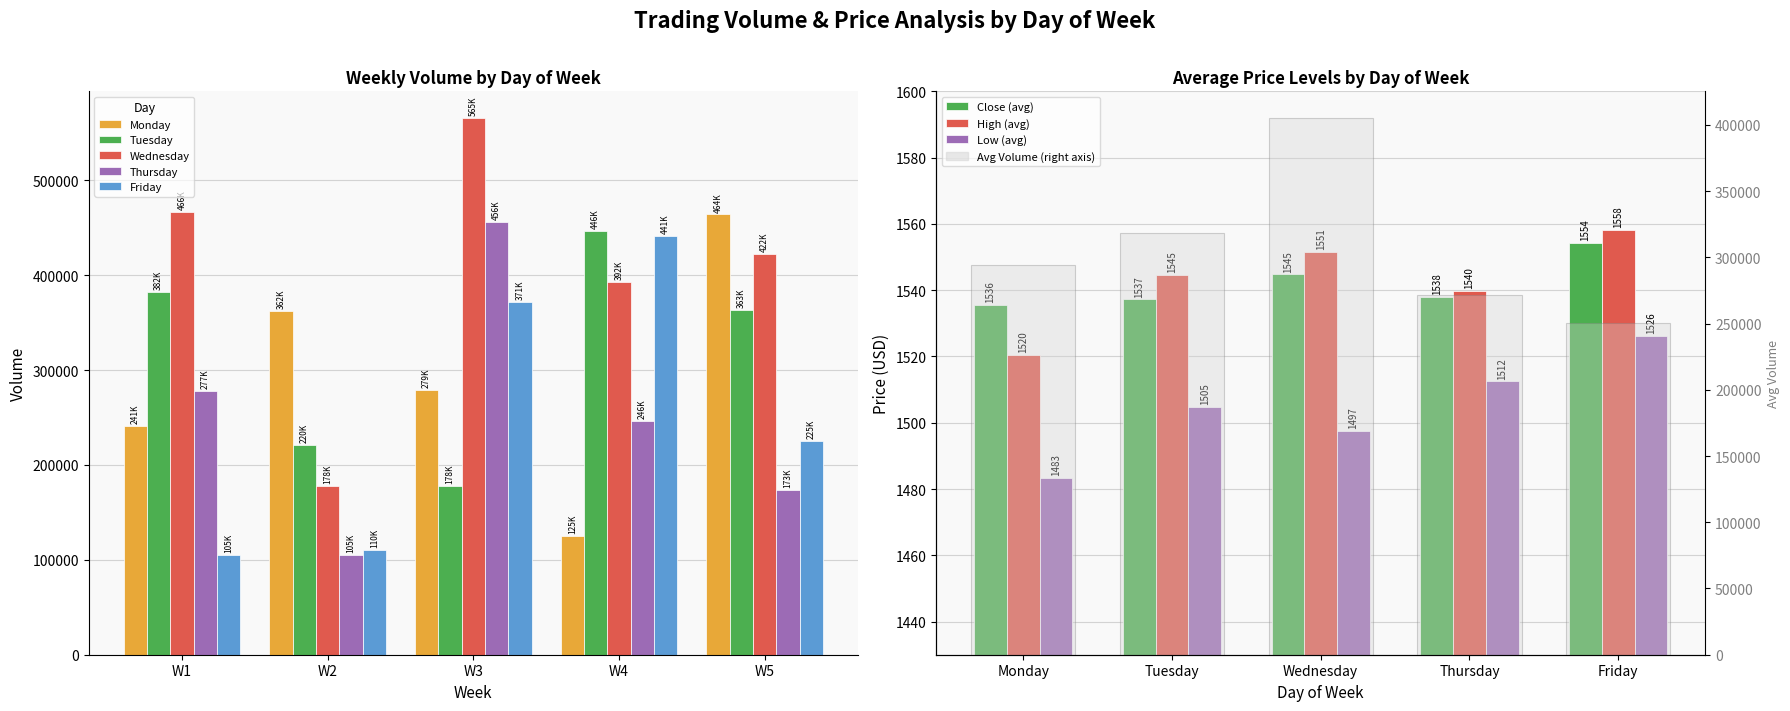

What is the sum of all Wednesday_Volume values?

2025563